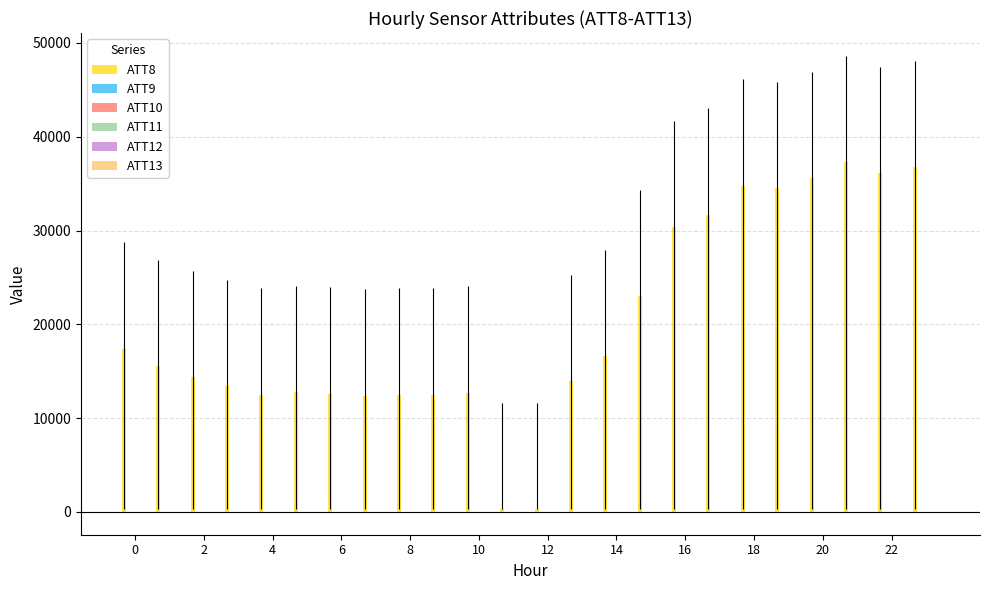

Which series has the largest total across all categories?

ATT8